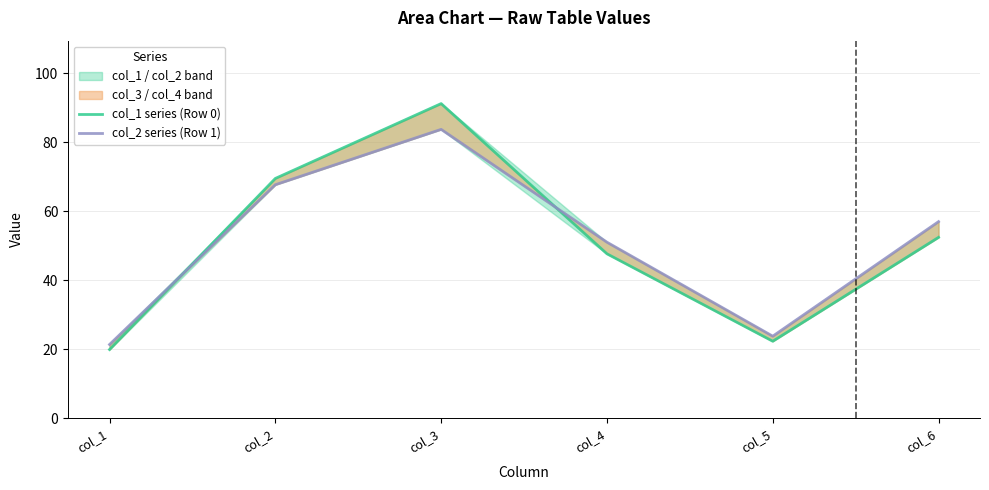

Count the number of categories in the chart.

6